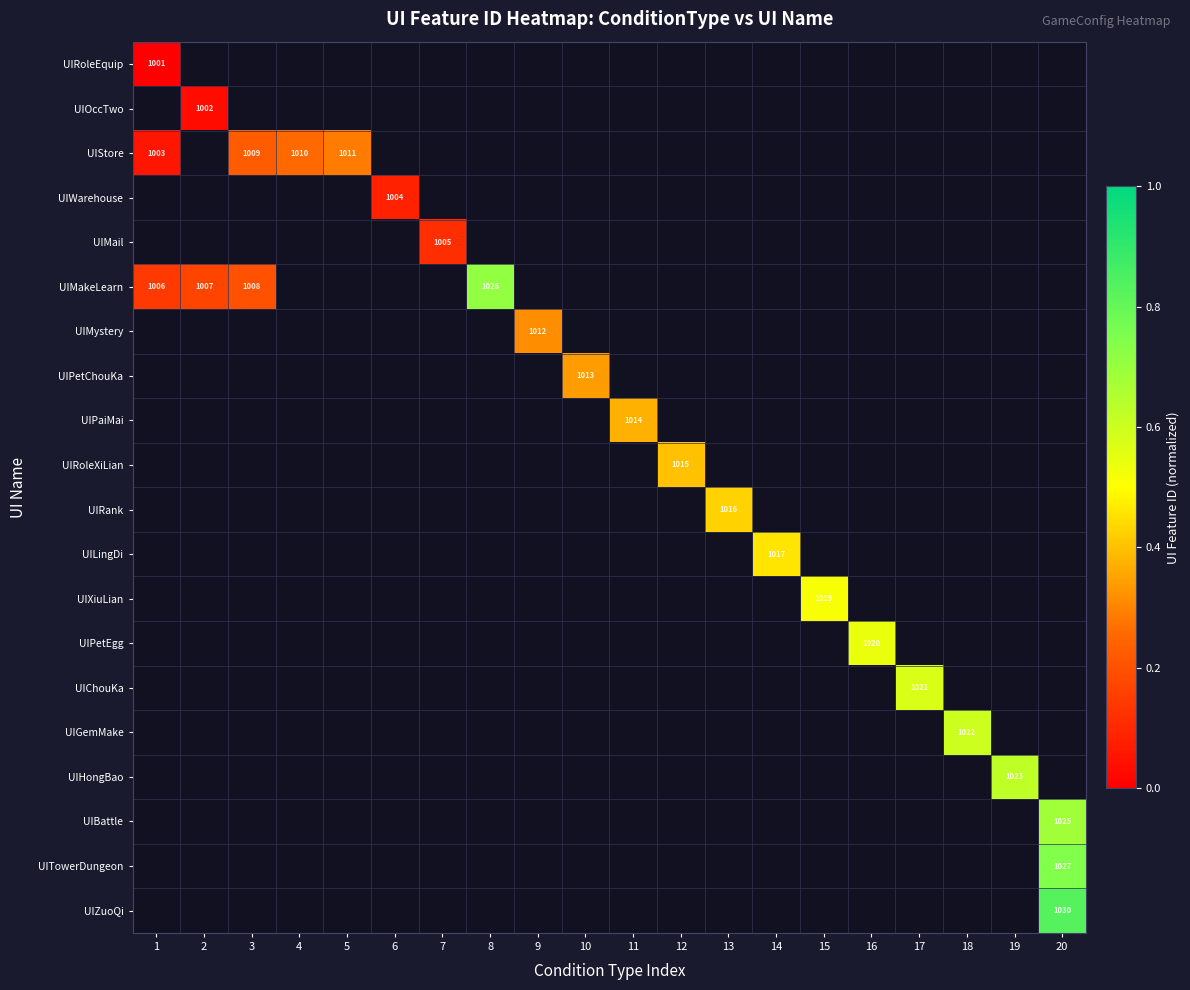

Count the number of categories in the chart.

20